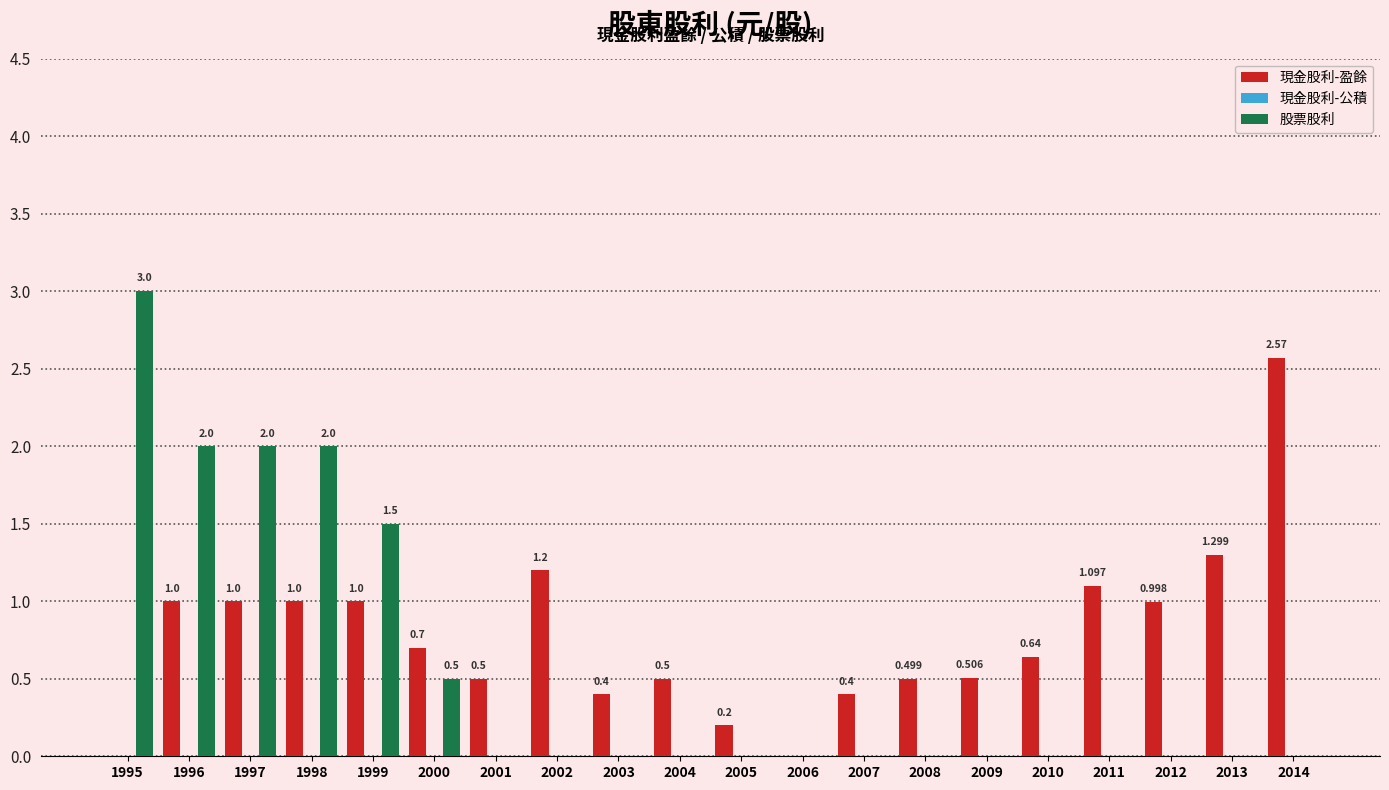

Which series has the largest total across all categories?

現金股利-盈餘